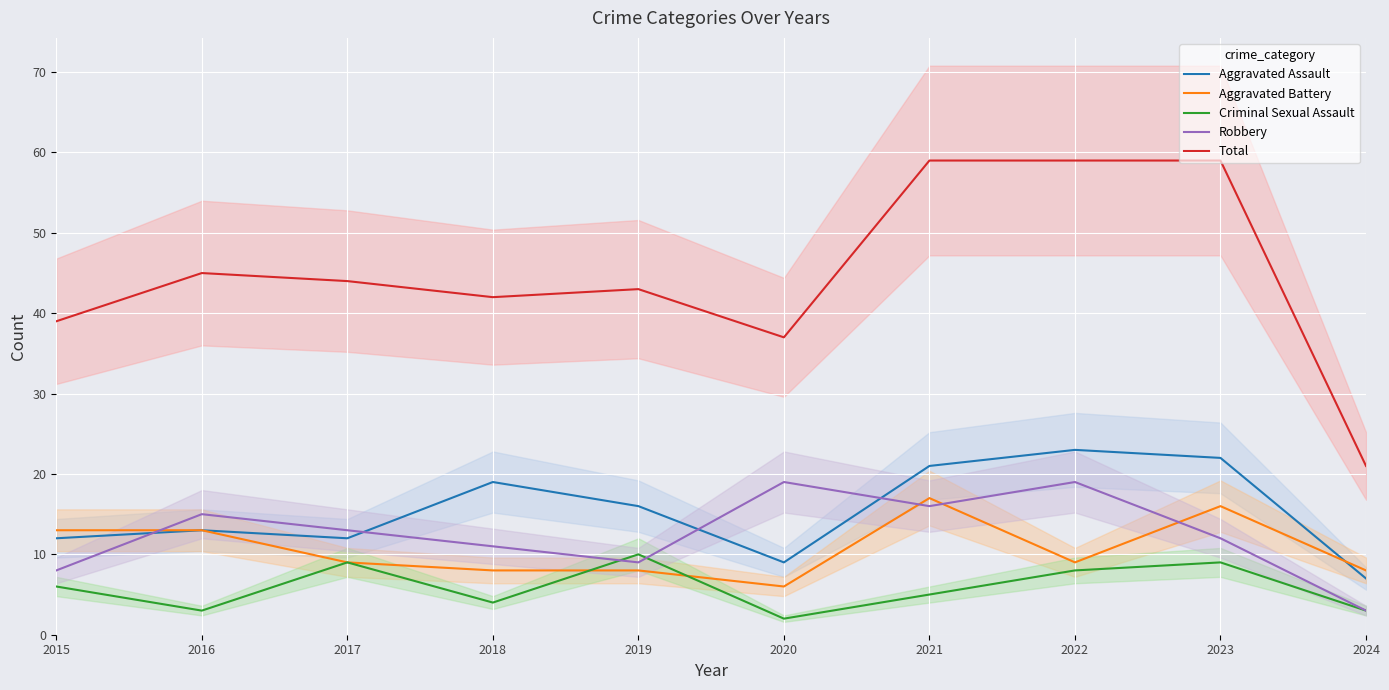

What are all the series names shown in the legend?

Aggravated Assault, Aggravated Battery, Criminal Sexual Assault, Robbery, Total